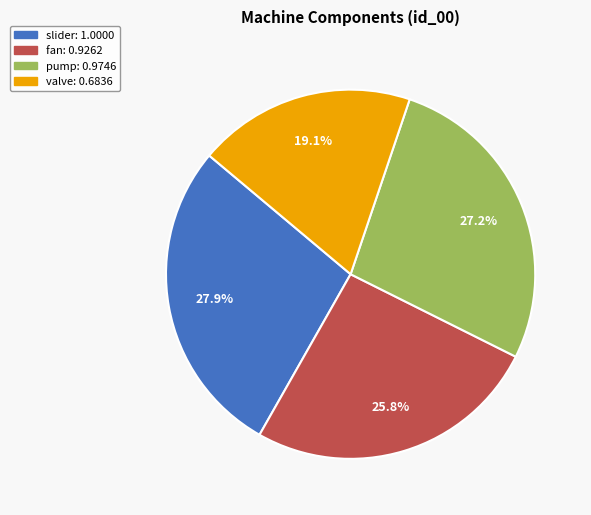

How many segments does this pie chart have?

4